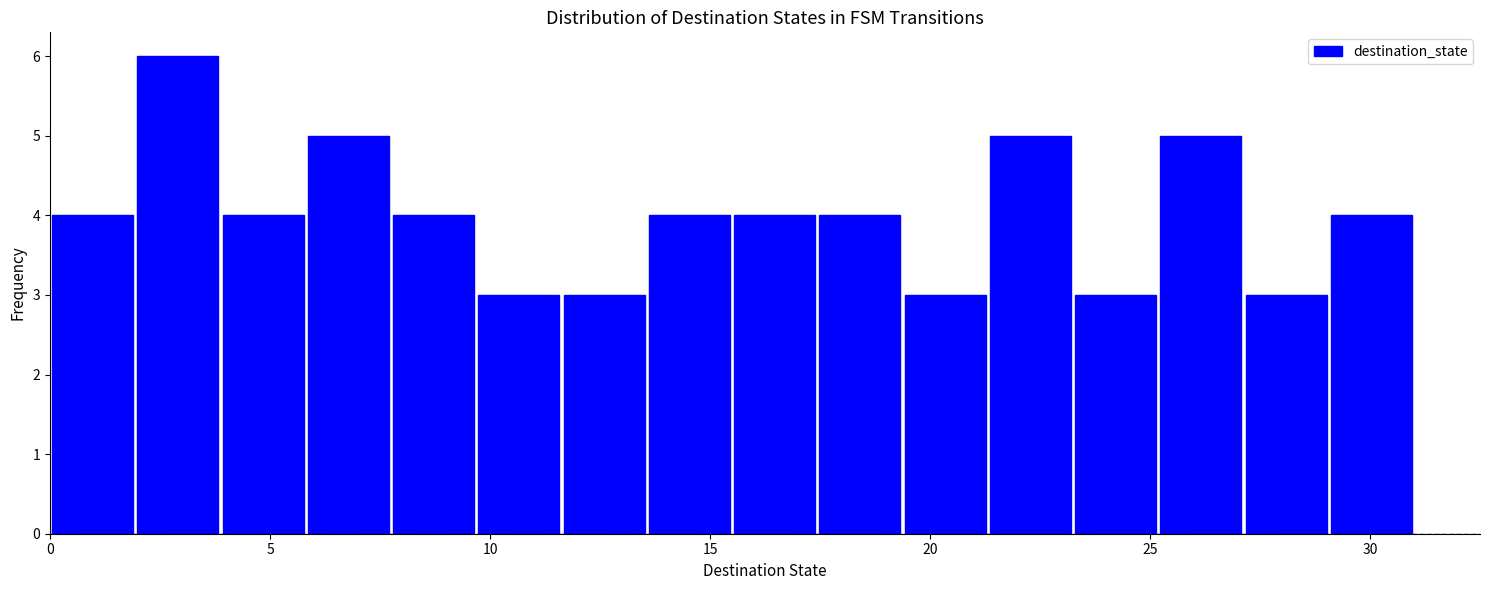

Read against the x-axis, roughly where is the centre of the tallest bar?

3.0